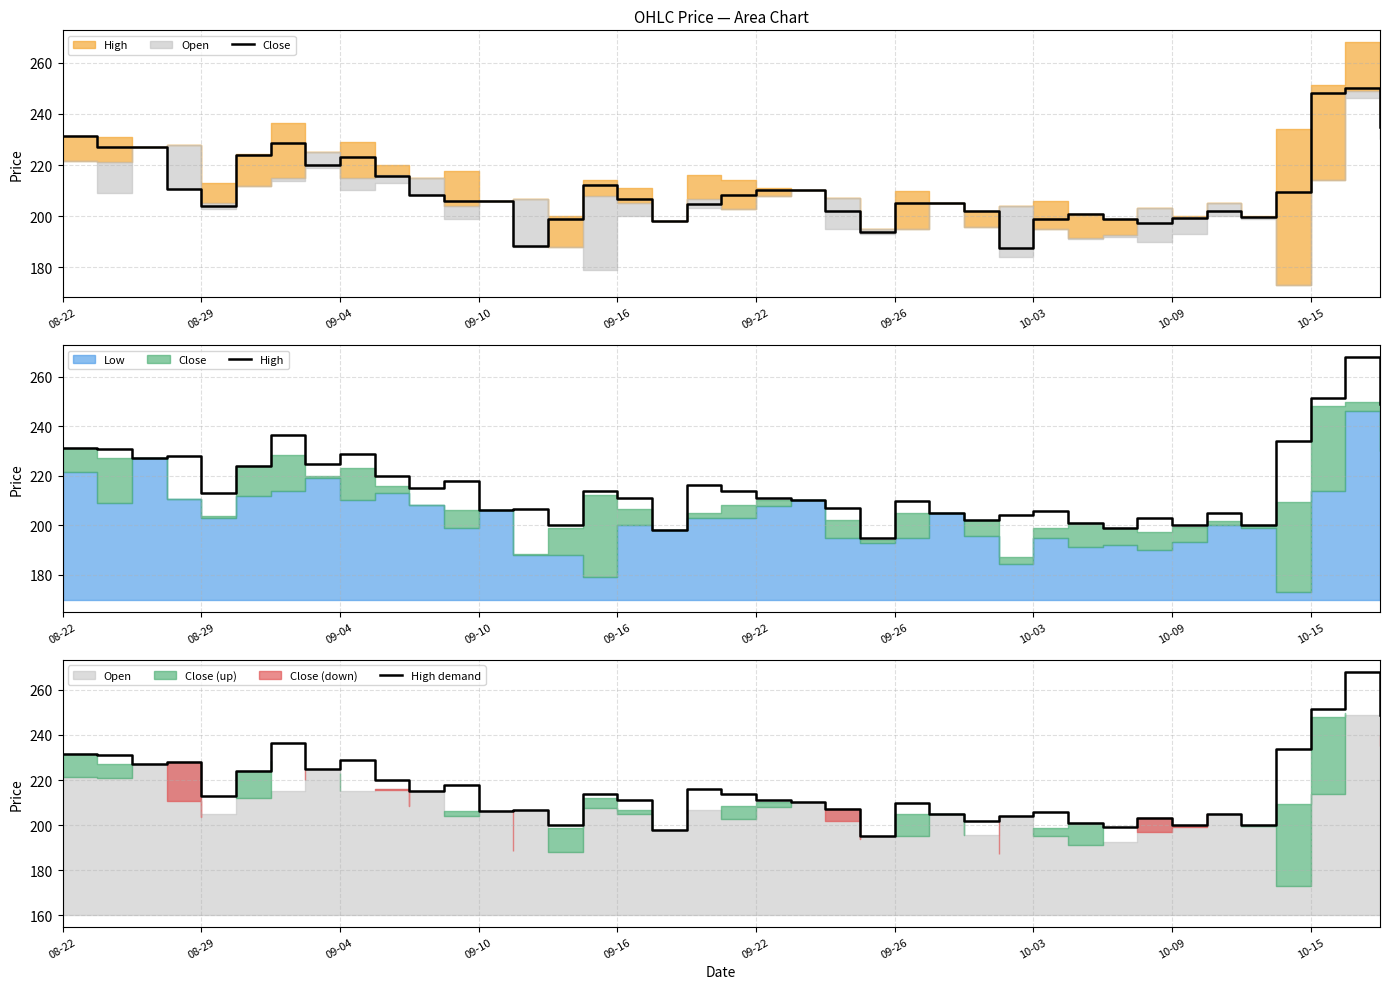

How many lines are shown in the chart?

3